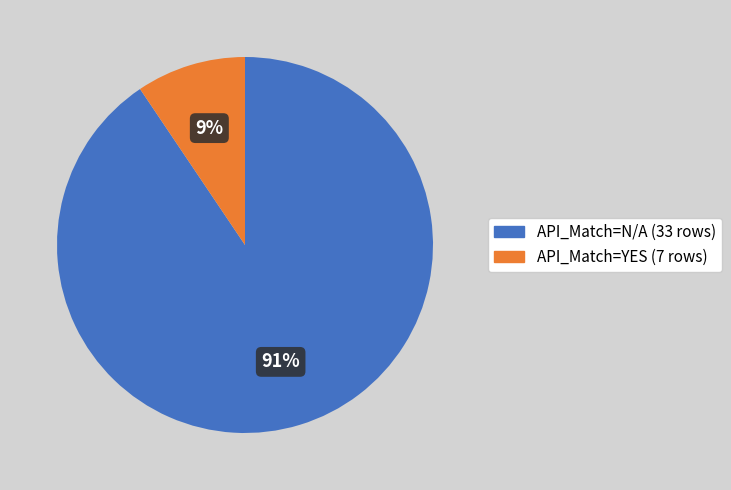

How many segments does this pie chart have?

2